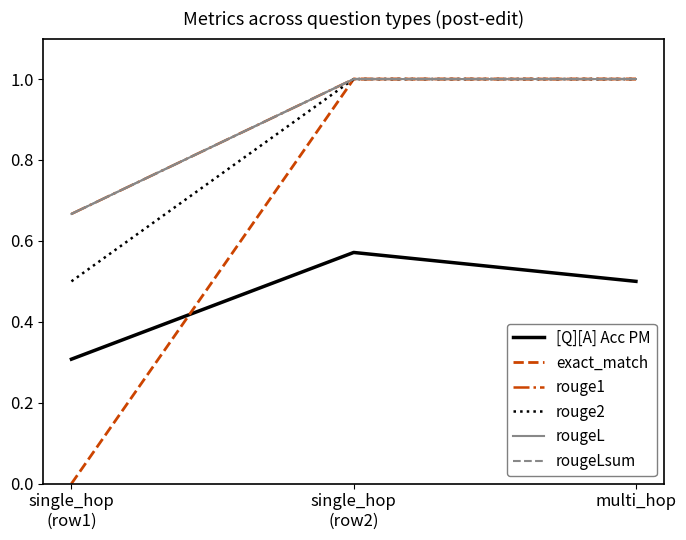

Reading left to right, what are all the values shown in this chart?

[Q][A] Acc PM: single_hop
(row1)=0.3	single_hop
(row2)=0.6	multi_hop=0.5
exact_match: single_hop
(row1)=0.0	single_hop
(row2)=1.0	multi_hop=1.0
rouge1: single_hop
(row1)=0.7	single_hop
(row2)=1.0	multi_hop=1.0
rouge2: single_hop
(row1)=0.5	single_hop
(row2)=1.0	multi_hop=1.0
rougeL: single_hop
(row1)=0.7	single_hop
(row2)=1.0	multi_hop=1.0
rougeLsum: single_hop
(row1)=0.7	single_hop
(row2)=1.0	multi_hop=1.0